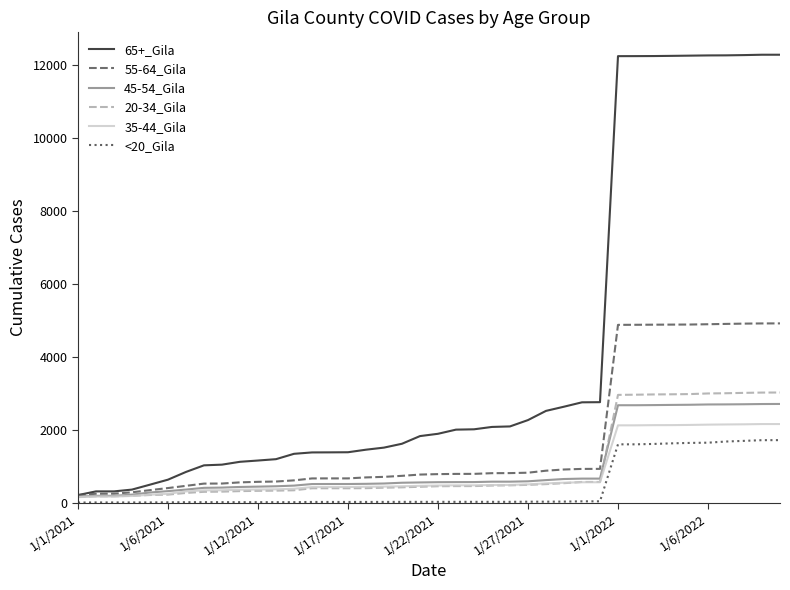

How many lines are shown in the chart?

6